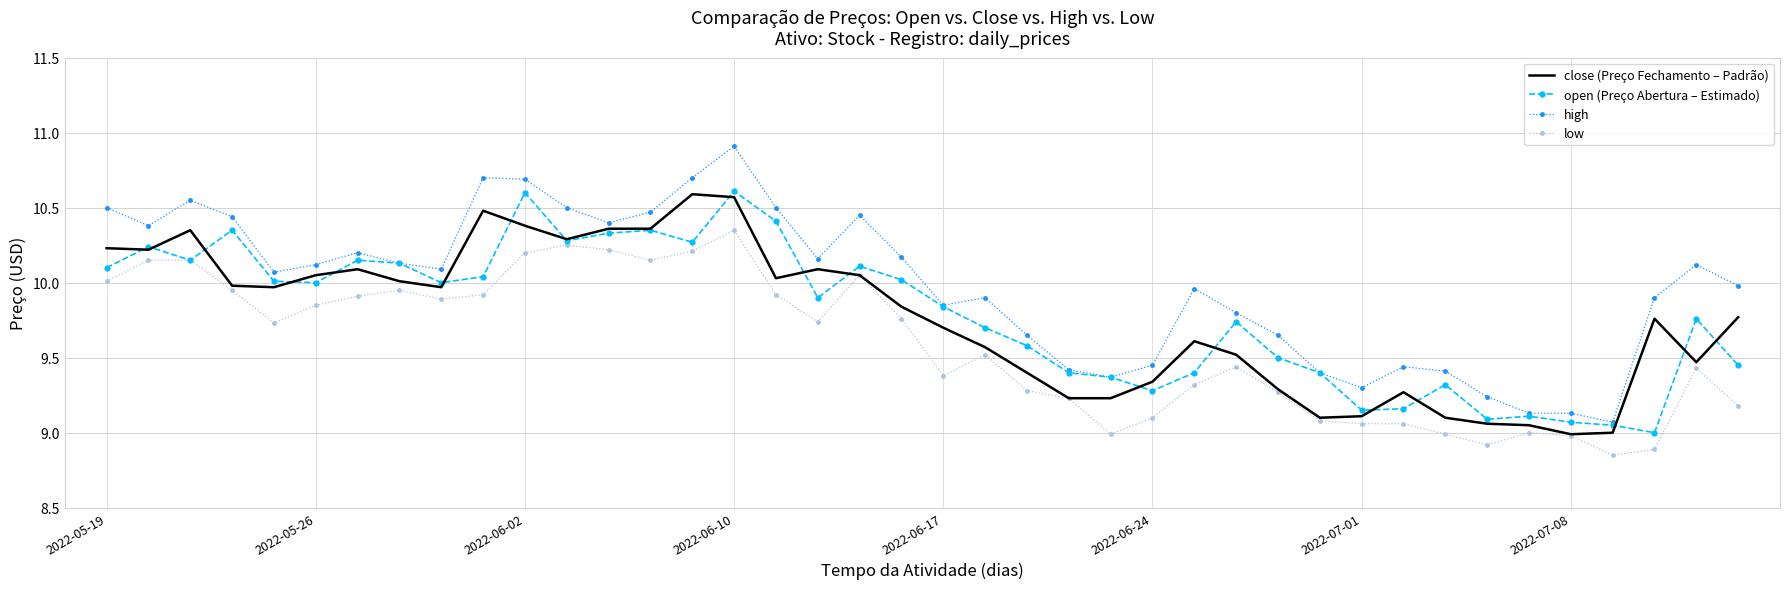

True or false: low and high intersect in this chart.

False